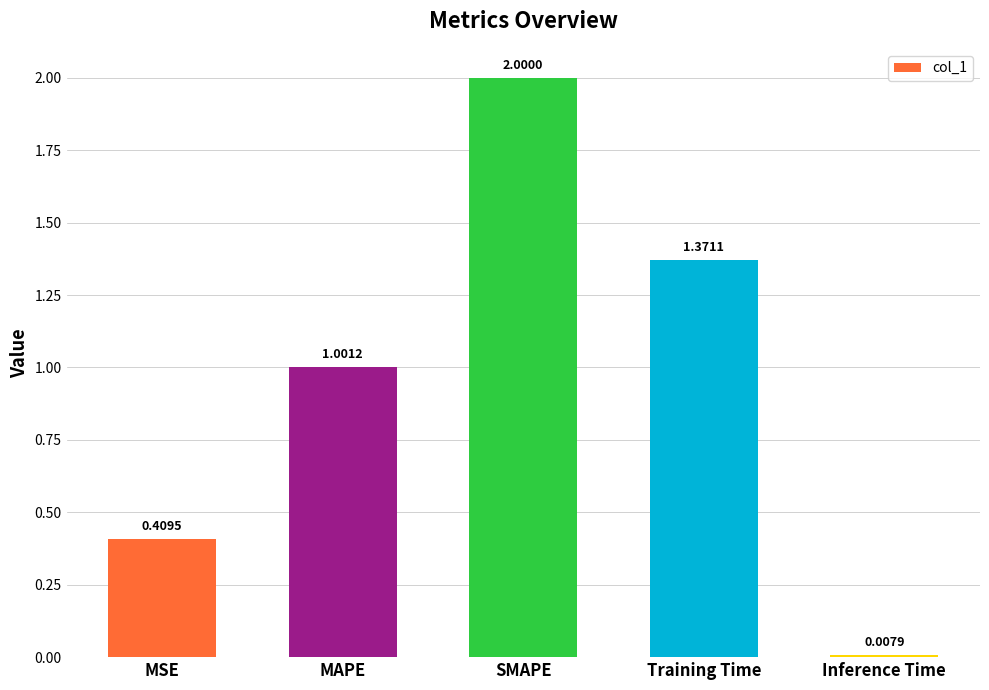

What is the greatest value displayed?

2.0